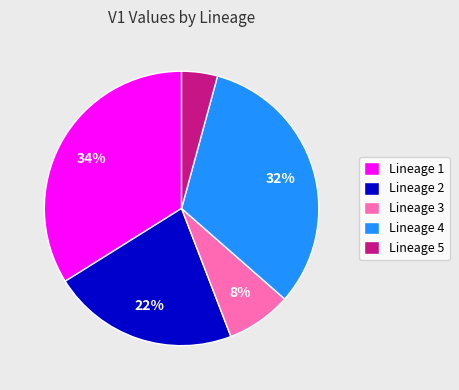

Is there any slice that represents more than half of the pie?

No